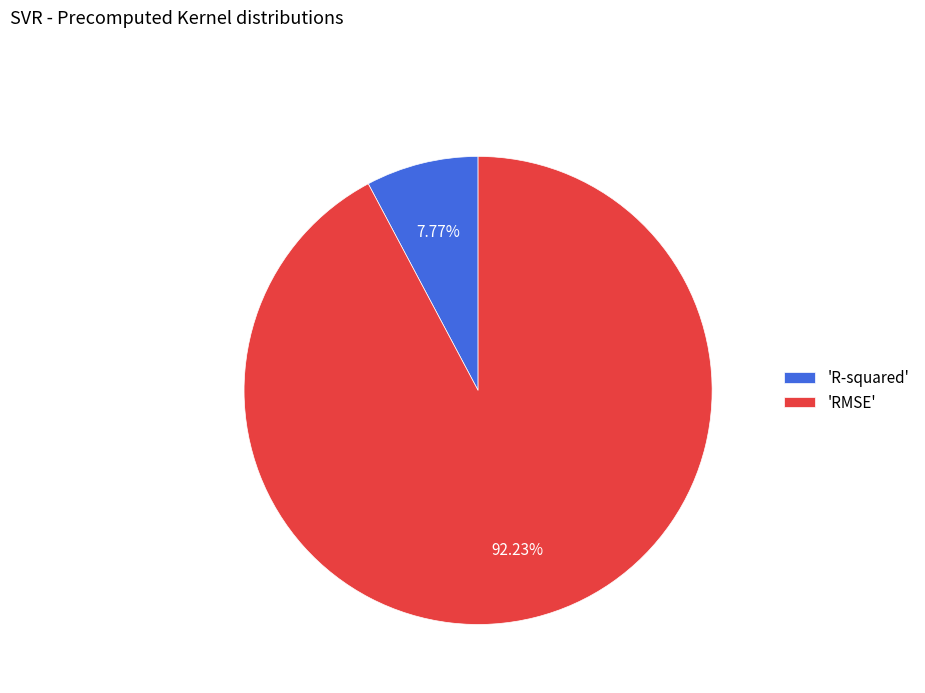

What is the smallest slice in the pie chart?

'R-squared'